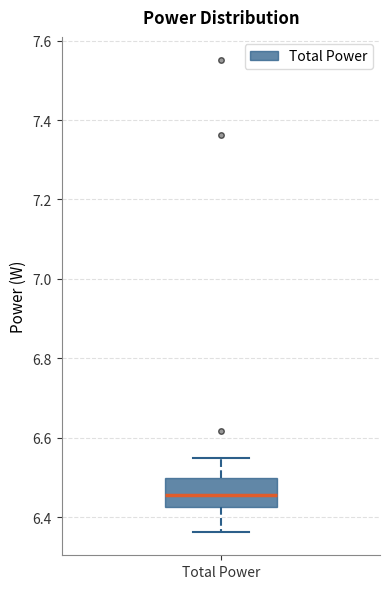

Where is the upper edge of the box for Total Power on the y-axis? The values are not printed on the chart, so give them approximately, as read against the axis.

6.50